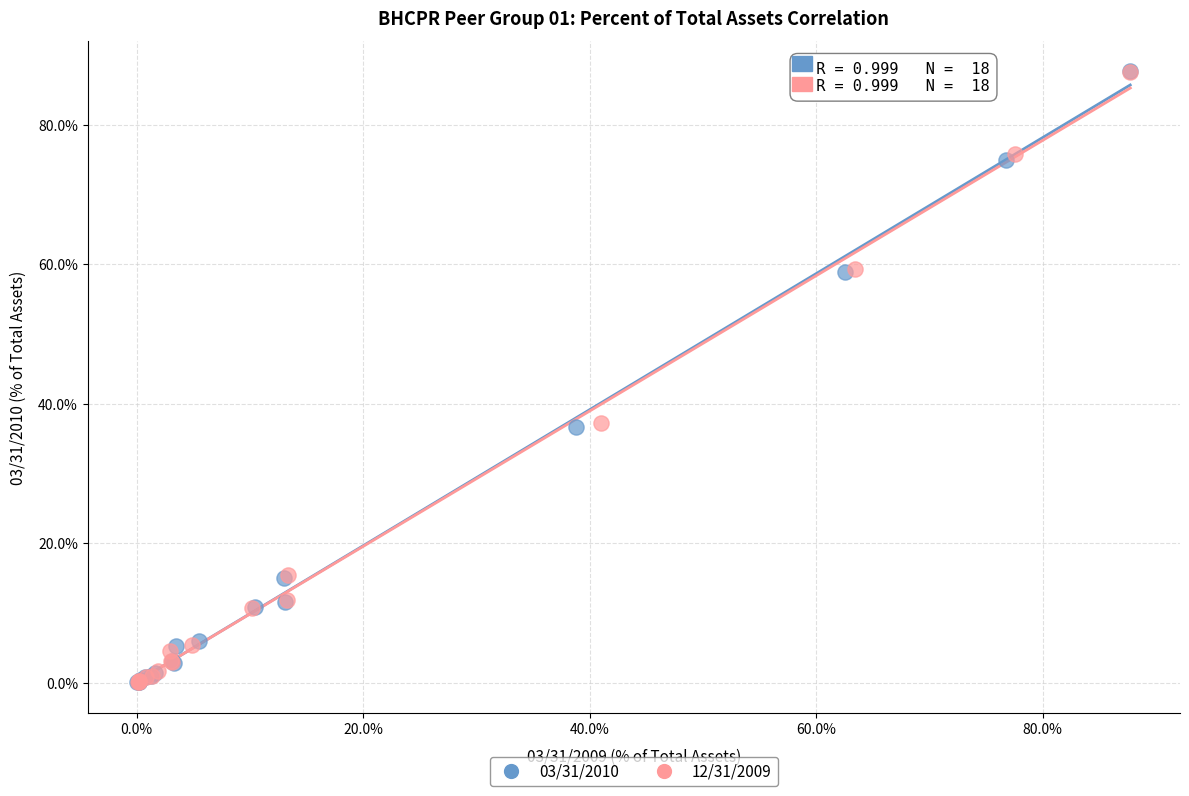

Which series has the largest Y range (max minus min)?

03/31/2010